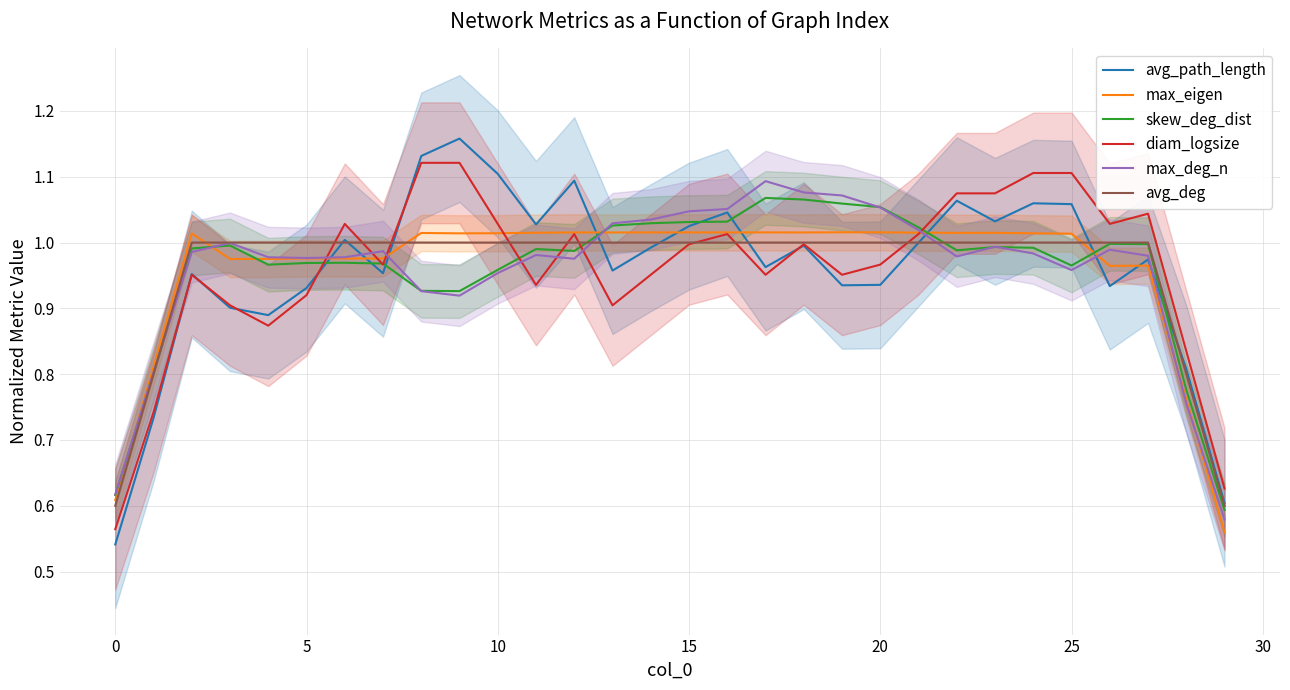

What is the sum of all diam_logsize values?

28.8